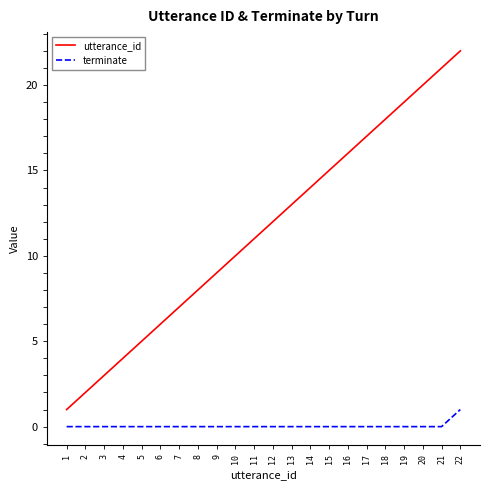

Which series has the widest spread of values?

utterance_id